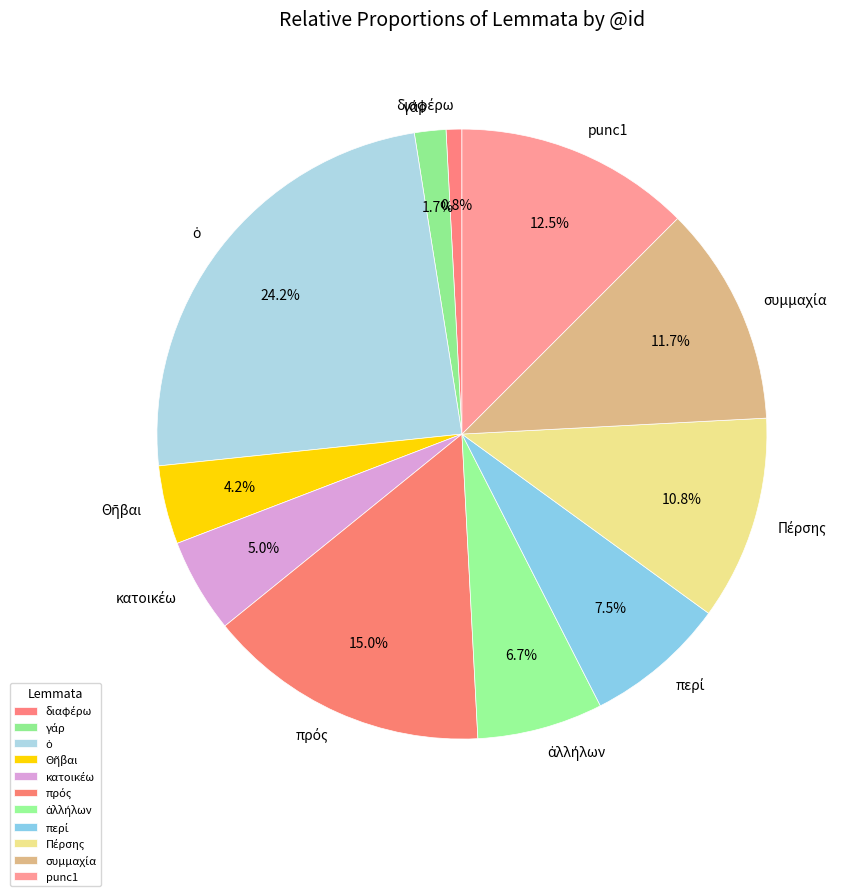

Is there a majority slice in this chart?

No